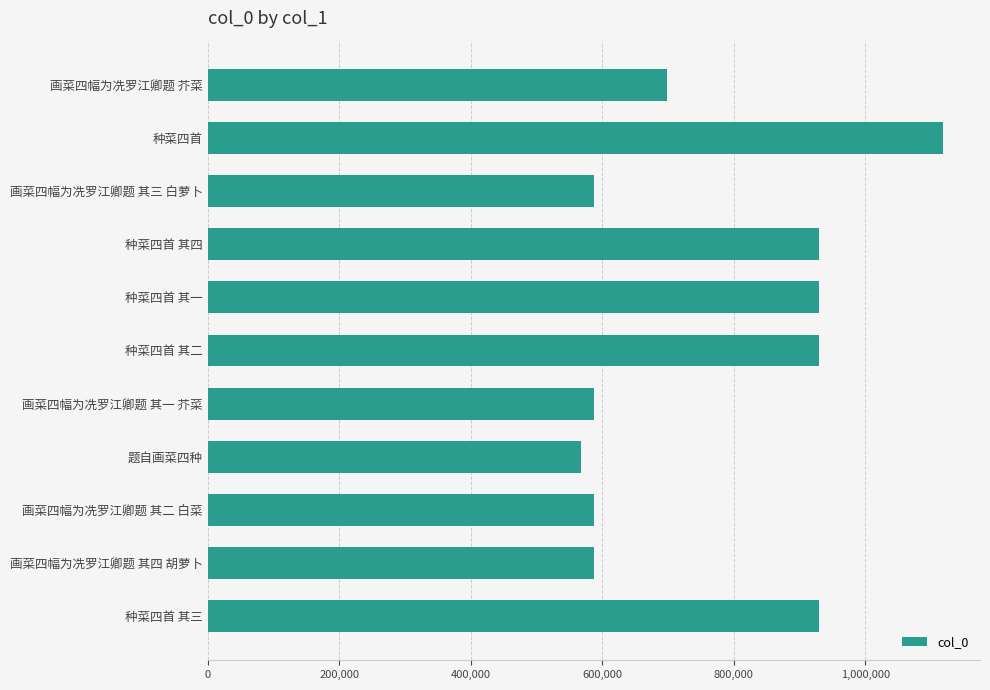

The value at 画菜四幅为冼罗江卿题 其四 胡萝卜 is 316176. True or false?

False